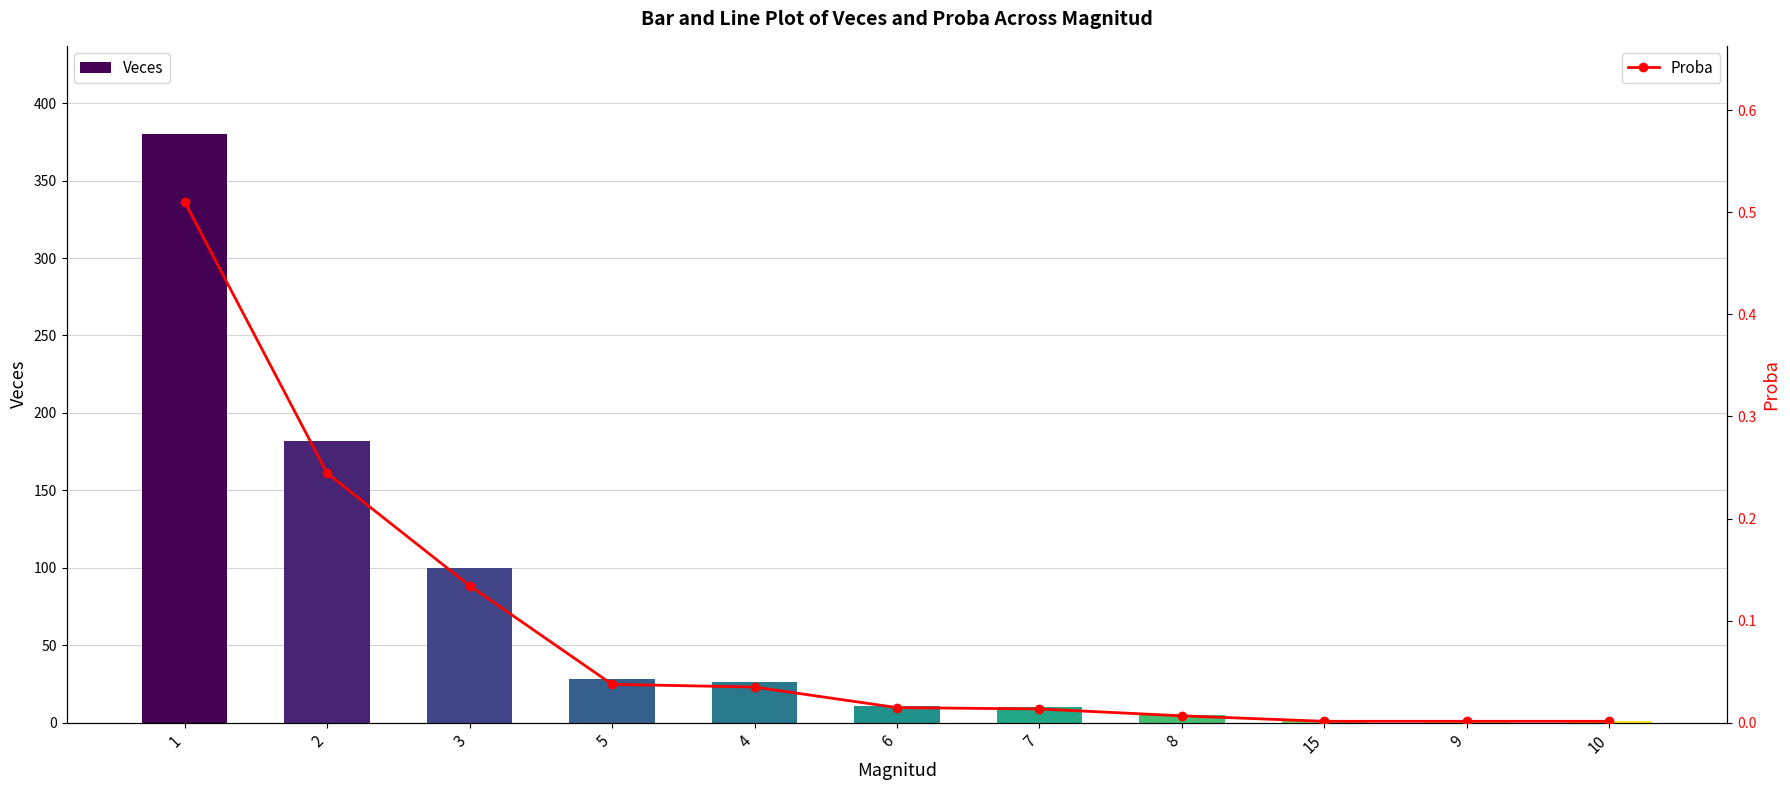

At which label does Veces first exceed 11?

1